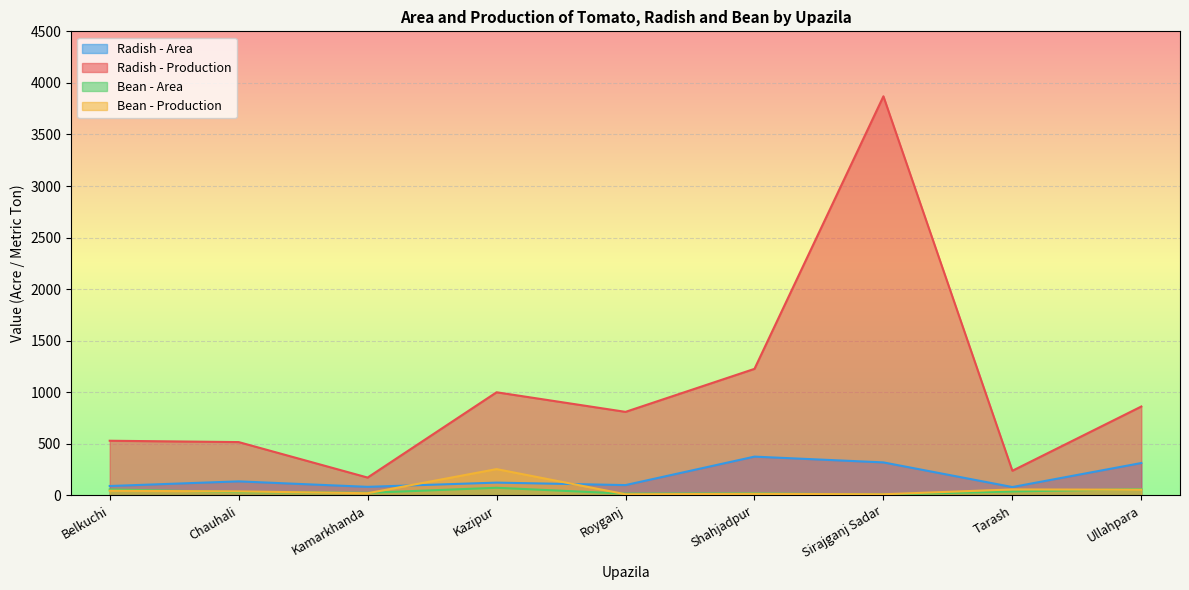

True or false: Radish - Production and Radish - Area cross at least once.

False